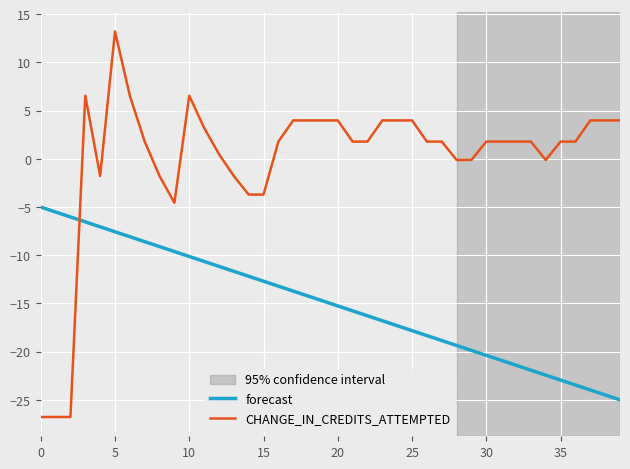

List the series in order of their overall mean, highest first.

CHANGE_IN_CREDITS_ATTEMPTED, forecast